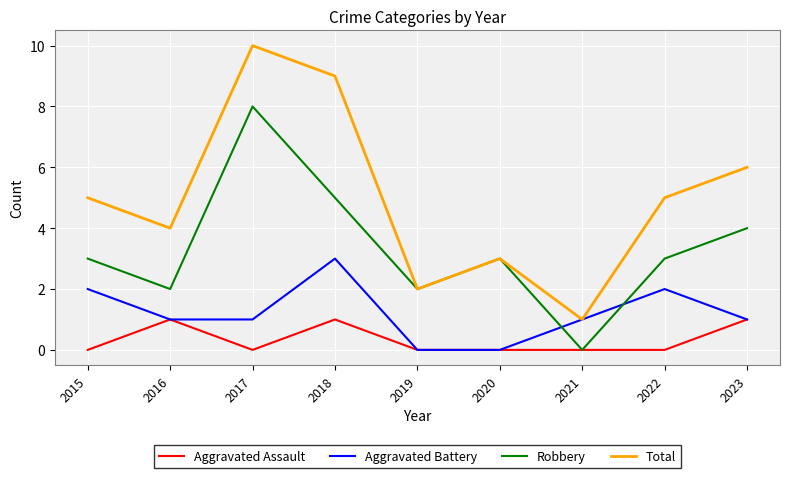

What is the spread (max minus min) of values at 2021?

1